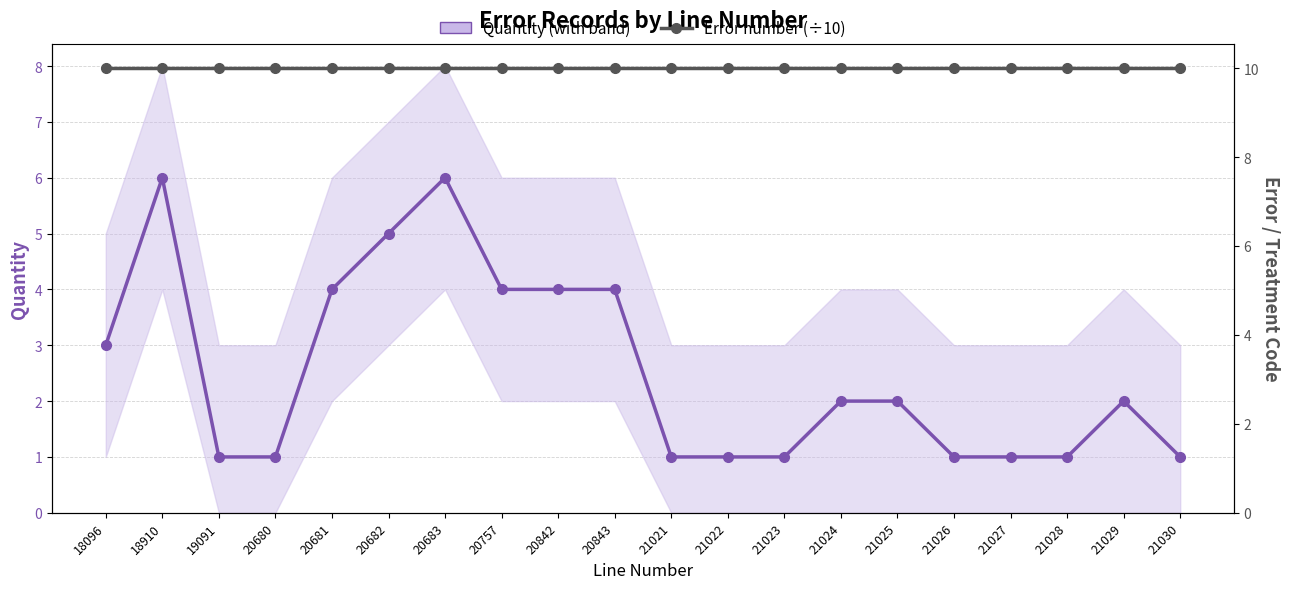

What value does the Quantity series have at 18096?

3